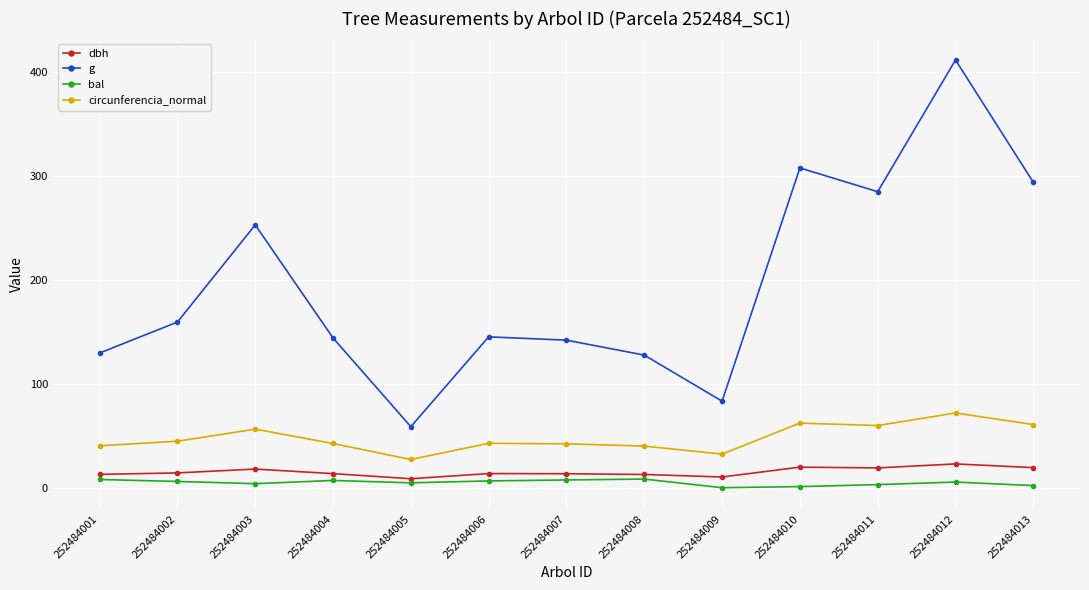

What is the value of the g point at the 9th from the left?

83.3